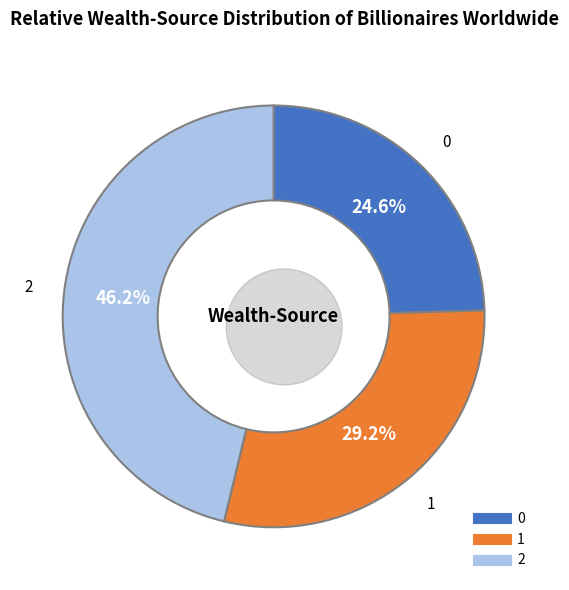

What percentage is the 0 slice, to the nearest percent?

25%